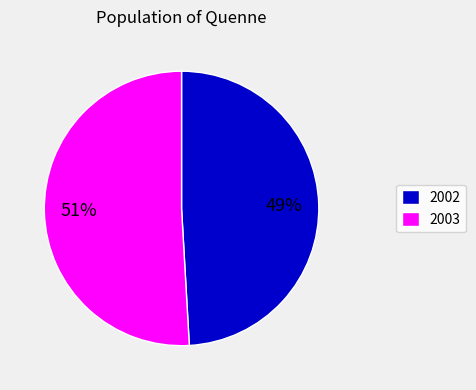

Is there any slice that represents more than half of the pie?

Yes